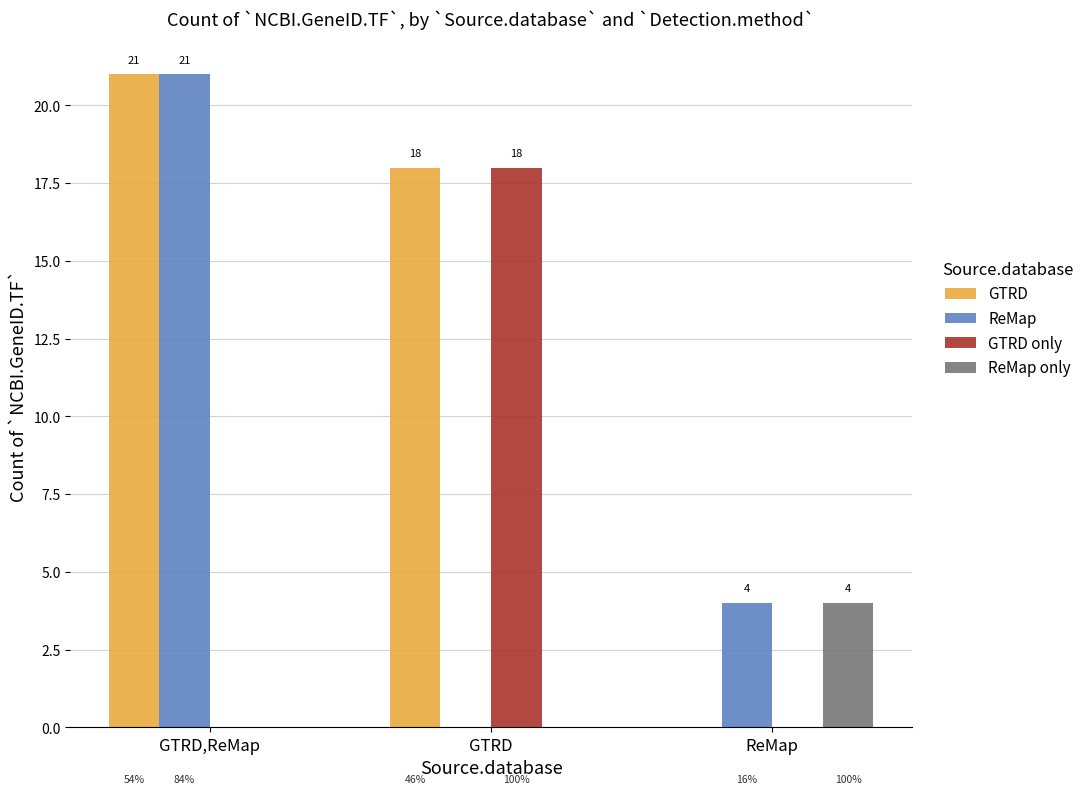

Is the value of GTRD at GTRD greater than the value of GTRD only at GTRD,ReMap?

Yes